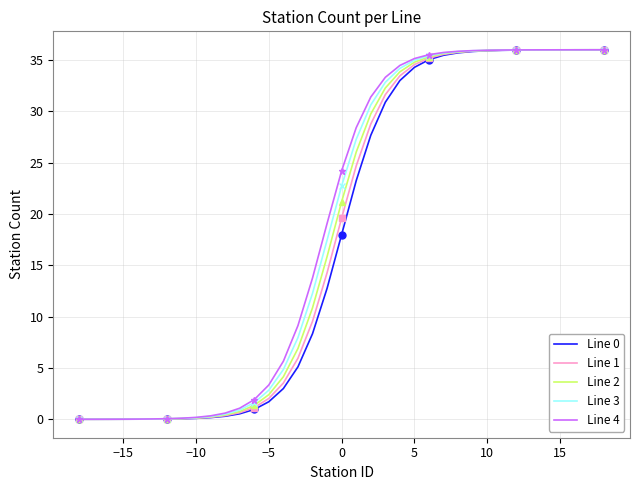

Reading right to left, transcribe all the data shown in this chart.

Line 0: 36.0	36.0	36.0	36.0	36.0	36.0	36.0	36.0	35.9	35.8	35.7	35.5	35.0	34.3	33.0	30.9	27.7	23.2	18.0	12.8	8.3	5.1	3.0	1.7	1.0	0.5	0.3	0.2	0.1	0.0	0.0	0.0	0.0	0.0	0.0	0.0	0.0
Line 1: 36.0	36.0	36.0	36.0	36.0	36.0	36.0	36.0	35.9	35.9	35.8	35.6	35.2	34.6	33.5	31.6	28.8	24.7	19.6	14.3	9.5	5.9	3.5	2.0	1.1	0.6	0.4	0.2	0.1	0.1	0.0	0.0	0.0	0.0	0.0	0.0	0.0
Line 2: 36.0	36.0	36.0	36.0	36.0	36.0	36.0	36.0	35.9	35.9	35.8	35.6	35.3	34.8	33.9	32.3	29.7	26.0	21.2	15.9	10.9	6.9	4.1	2.4	1.4	0.8	0.4	0.2	0.1	0.1	0.0	0.0	0.0	0.0	0.0	0.0	0.0
Line 3: 36.0	36.0	36.0	36.0	36.0	36.0	36.0	36.0	35.9	35.9	35.8	35.7	35.4	35.0	34.2	32.8	30.6	27.3	22.7	17.5	12.3	8.0	4.8	2.8	1.6	0.9	0.5	0.3	0.2	0.1	0.0	0.0	0.0	0.0	0.0	0.0	0.0
Line 4: 36.0	36.0	36.0	36.0	36.0	36.0	36.0	36.0	36.0	35.9	35.9	35.7	35.5	35.1	34.5	33.3	31.4	28.4	24.2	19.1	13.8	9.1	5.7	3.3	1.9	1.1	0.6	0.3	0.2	0.1	0.1	0.0	0.0	0.0	0.0	0.0	0.0